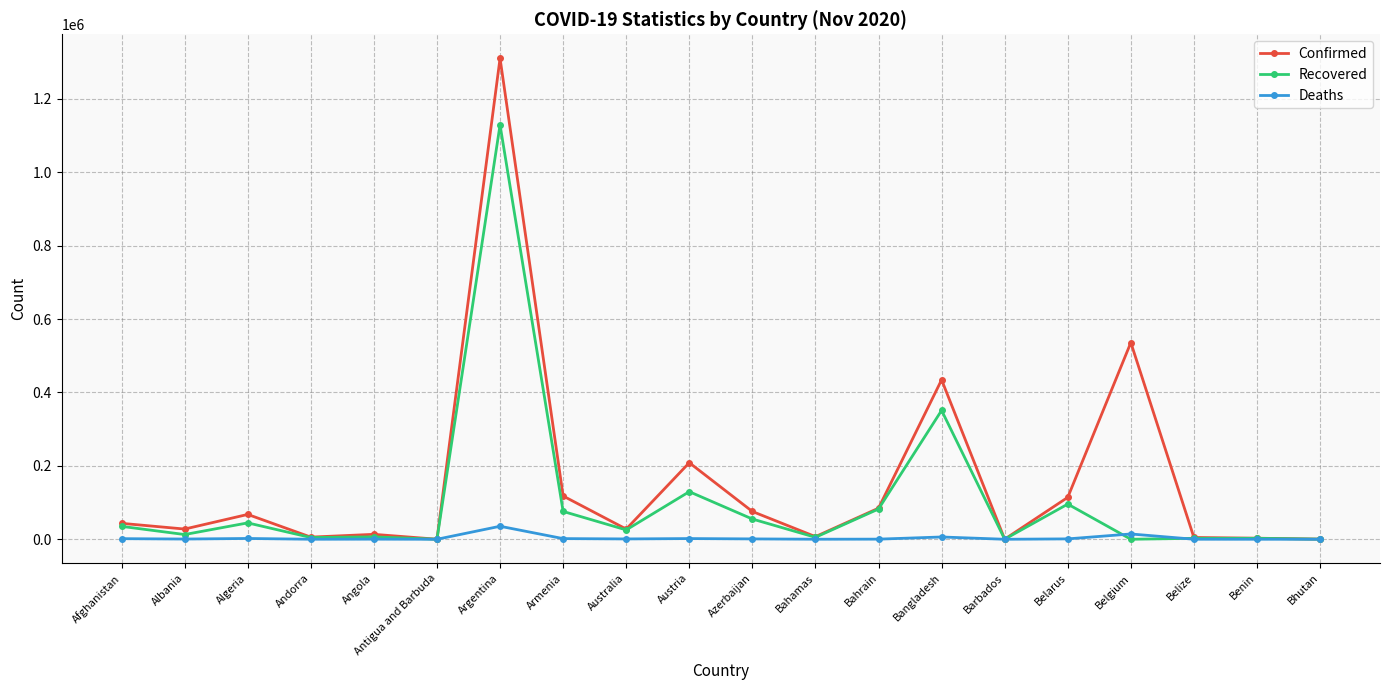

Which series has the widest spread of values?

Confirmed